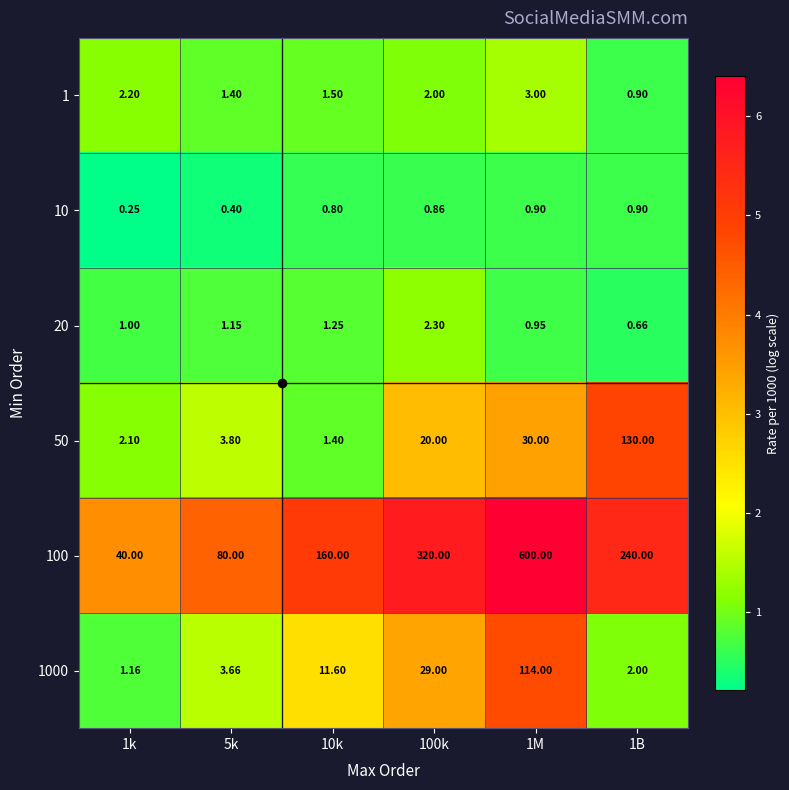

Is the value of 20 at 5k greater than the value of 50 at 1B?

No